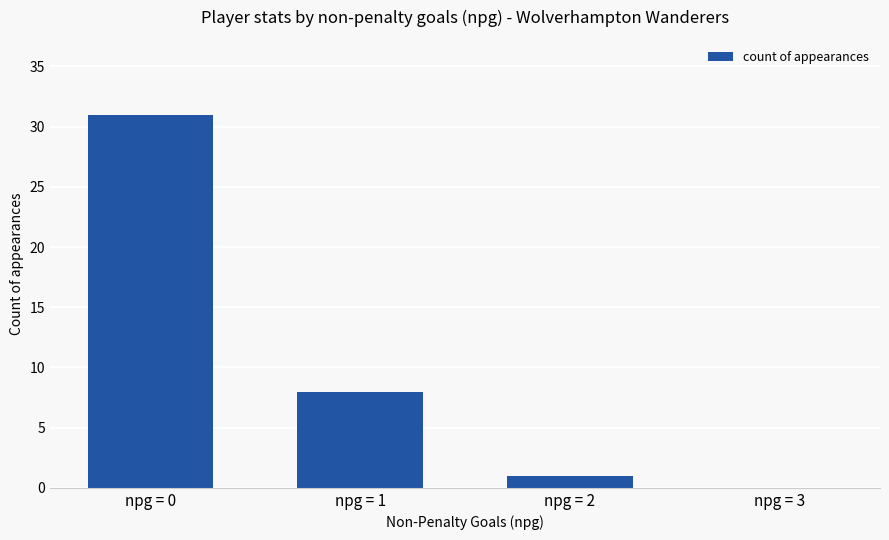

How many positive values are there?

3